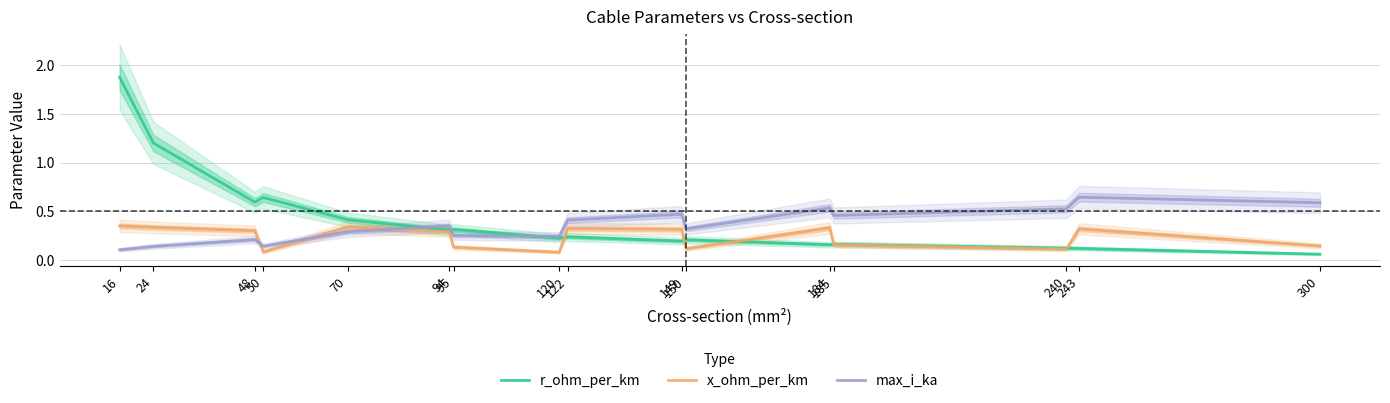

Rank the series by their maximum value, from lowest to highest.

x_ohm_per_km, max_i_ka, r_ohm_per_km